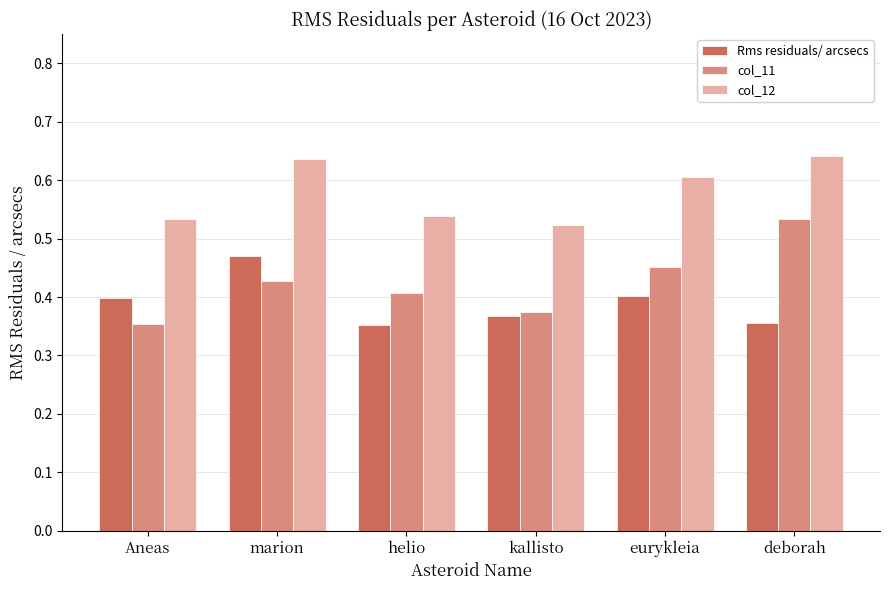

Are the bars grouped side by side (vs. stacked)?

Yes